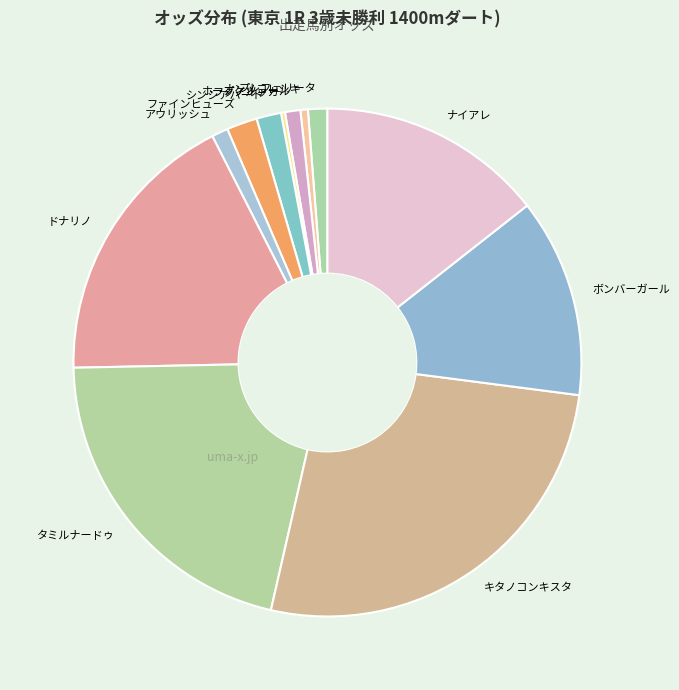

What is the largest slice in the pie chart?

キタノコンキスタ